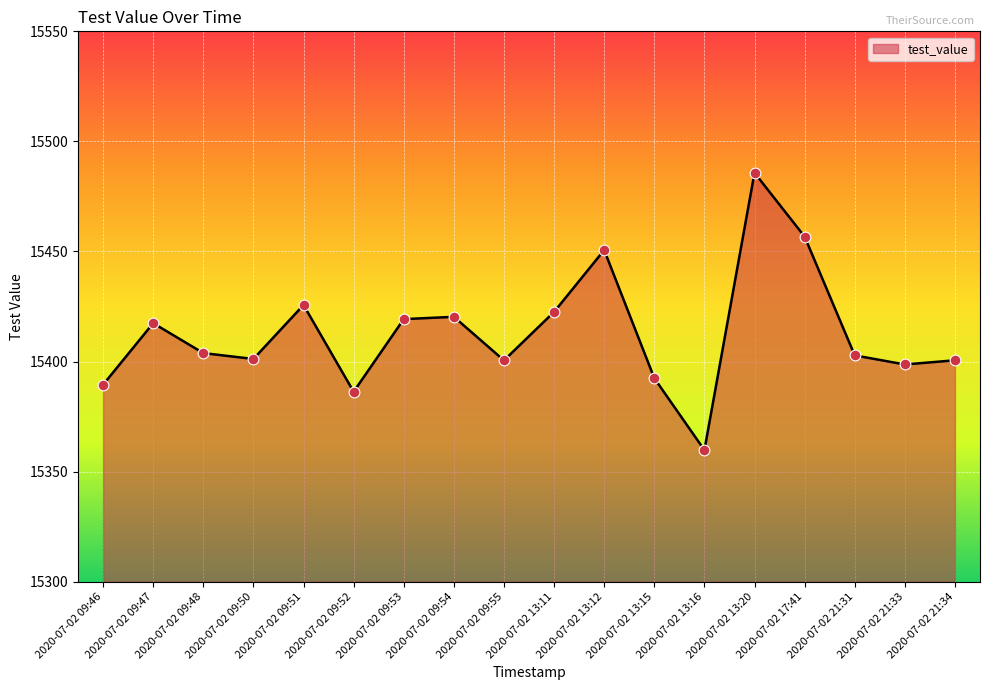

Between 2020-07-02 09:46 and 2020-07-02 21:33, which is larger?

2020-07-02 21:33